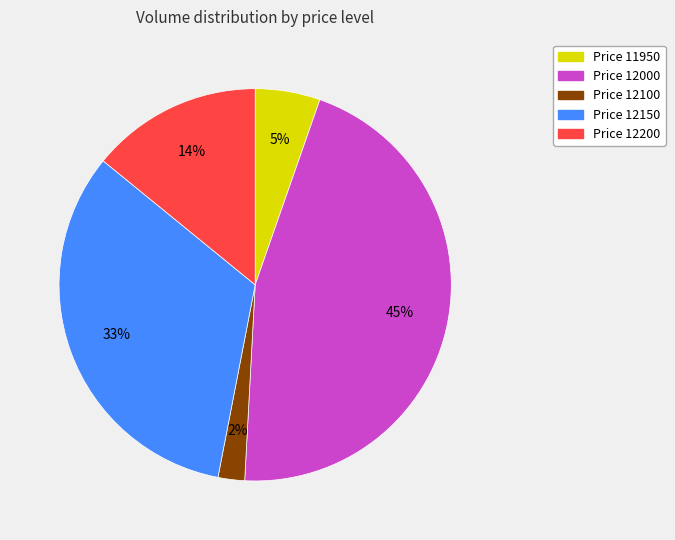

Is there any slice that represents more than half of the pie?

No